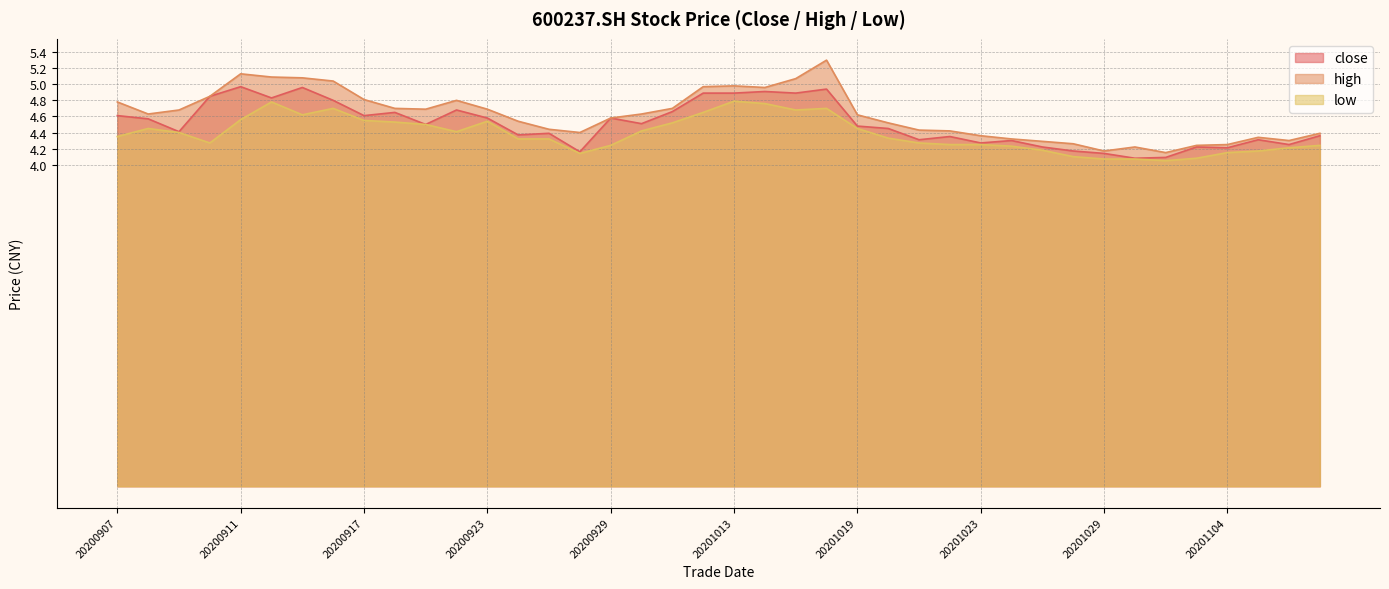

What is the value of the low point at the 38th from the left?

4.2